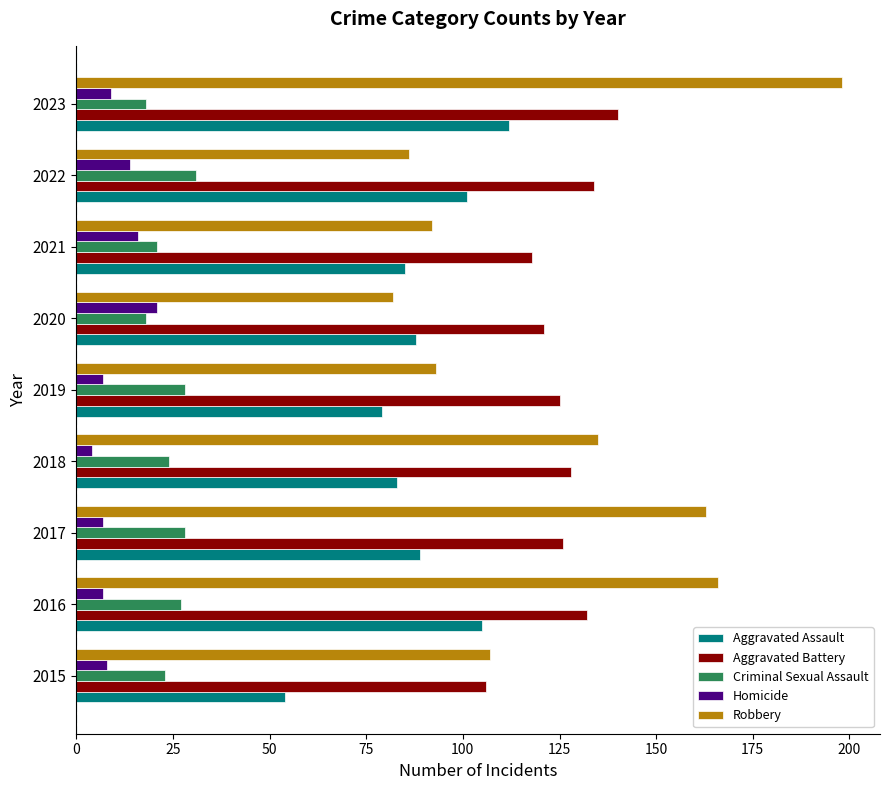

Which category has the highest value in the Aggravated Assault series?

2023